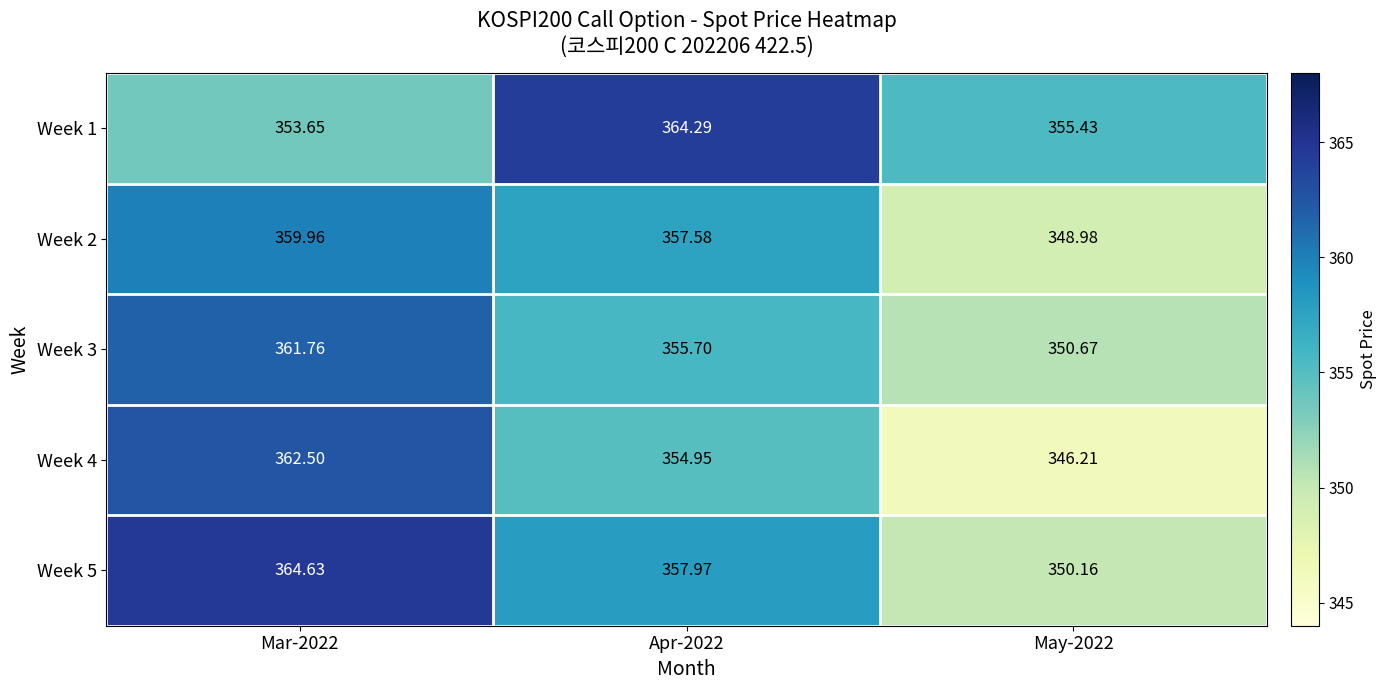

At which category does the chart reach its minimum across all series?

May-2022